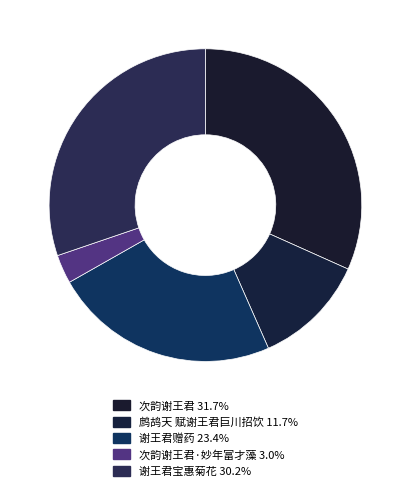

How many segments does this pie chart have?

5